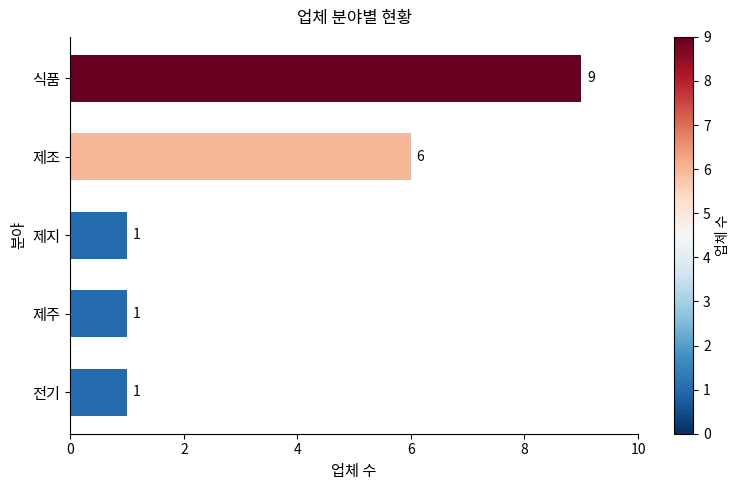

What is the change in value from 제조 to 식품?

+3